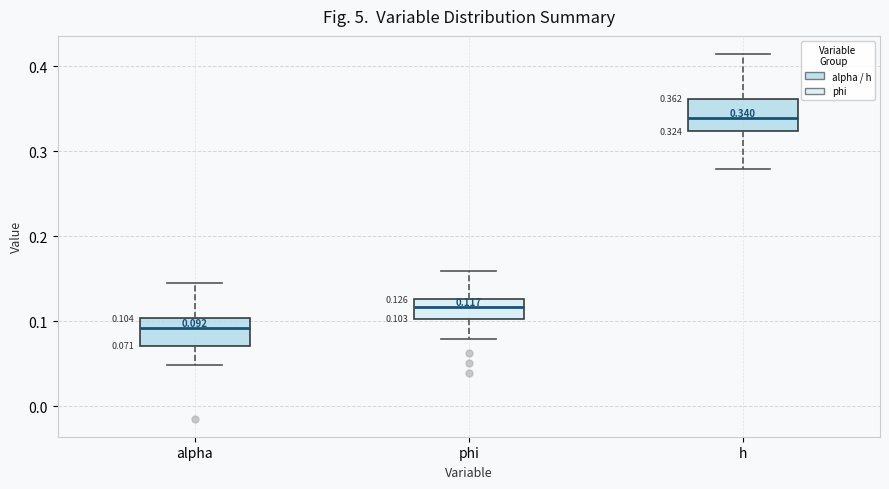

Which box has the lowest median line?

alpha